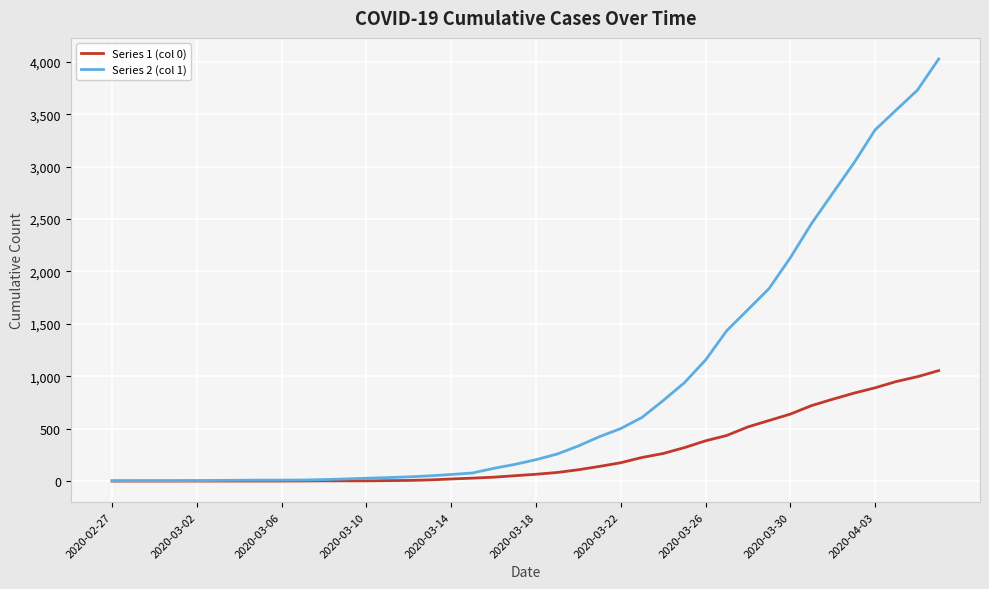

Which series has the largest total across all categories?

Series 2 (col 1)